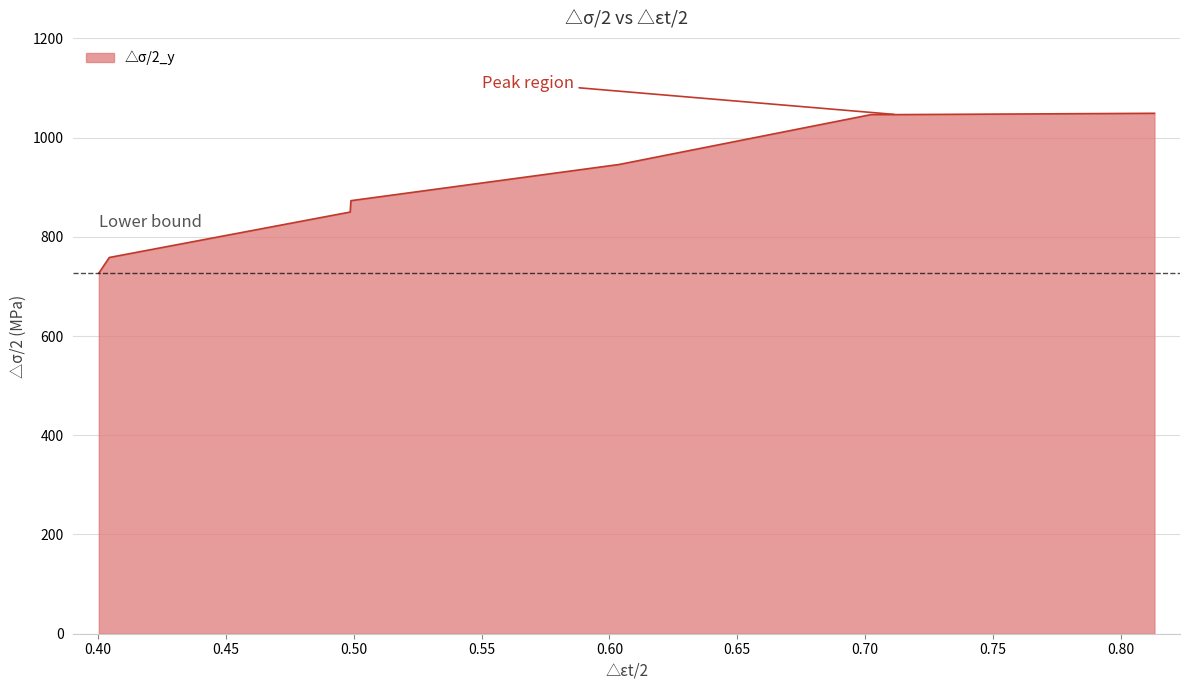

True or false: there are more than 2 points higher than both neighbors.

False